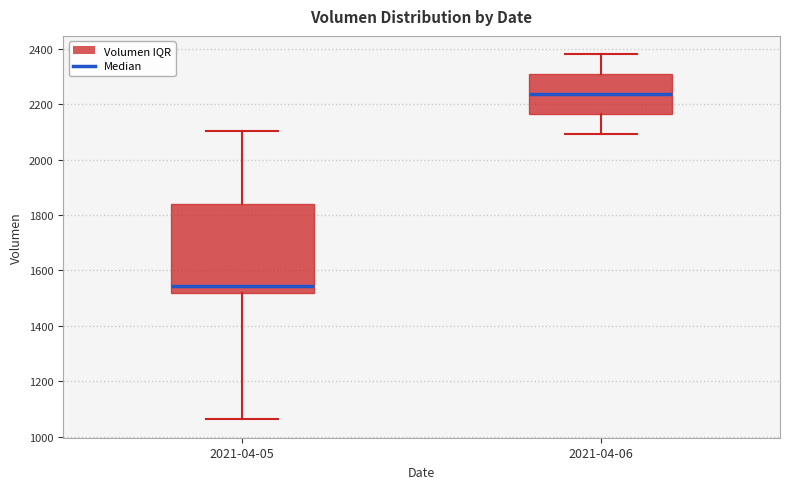

Which box is the tallest, from its lower edge to its upper edge?

2021-04-05